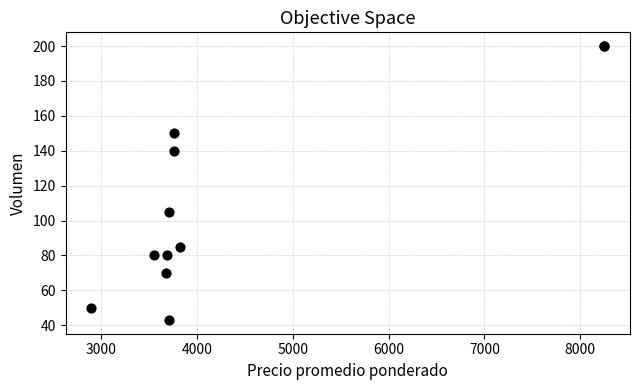

What Y value in the scatter plot is closest to 121?

105